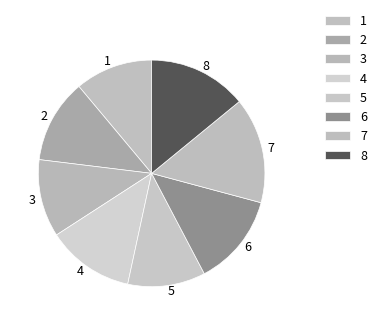

Does 7 account for over 50% of the chart?

No